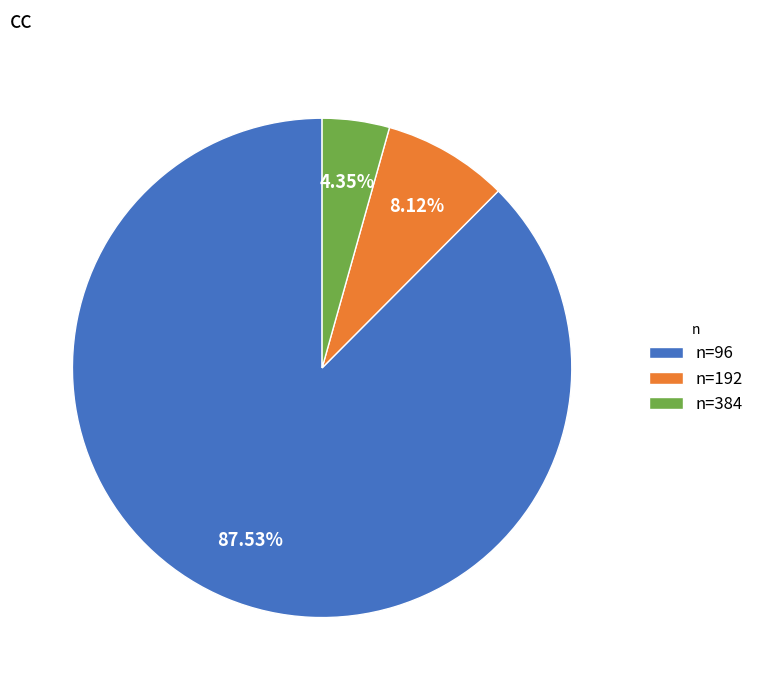

Which has a higher value, n=192 or n=384?

n=192